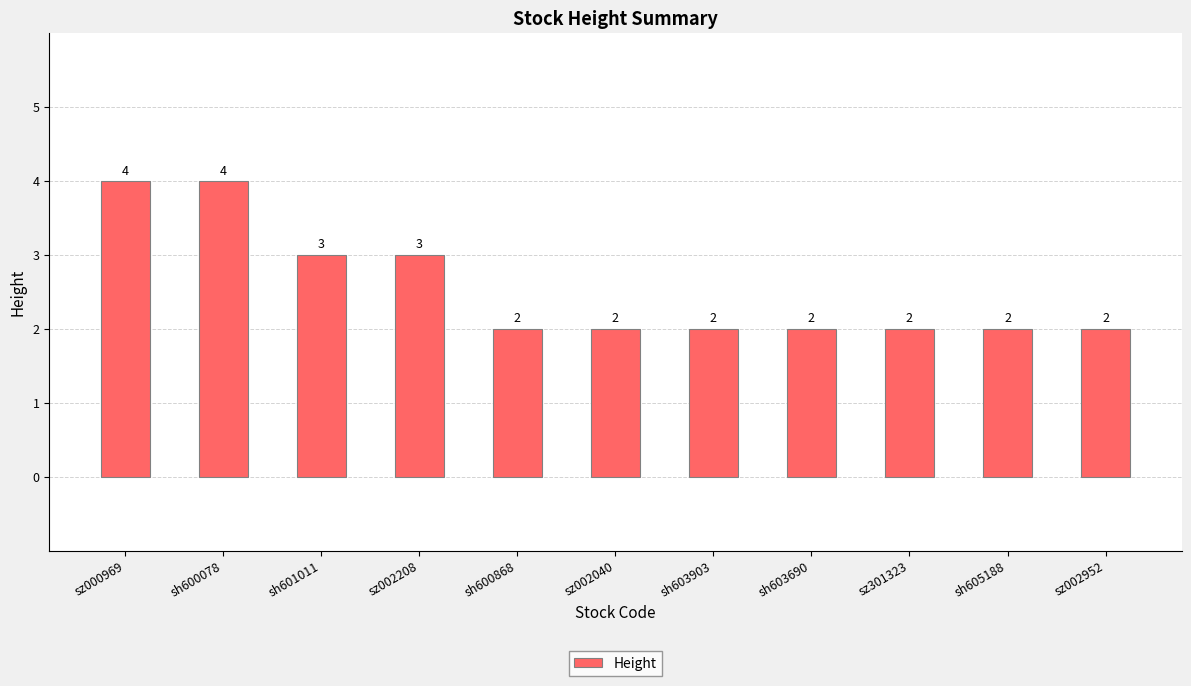

Read the value at sh600078.

4